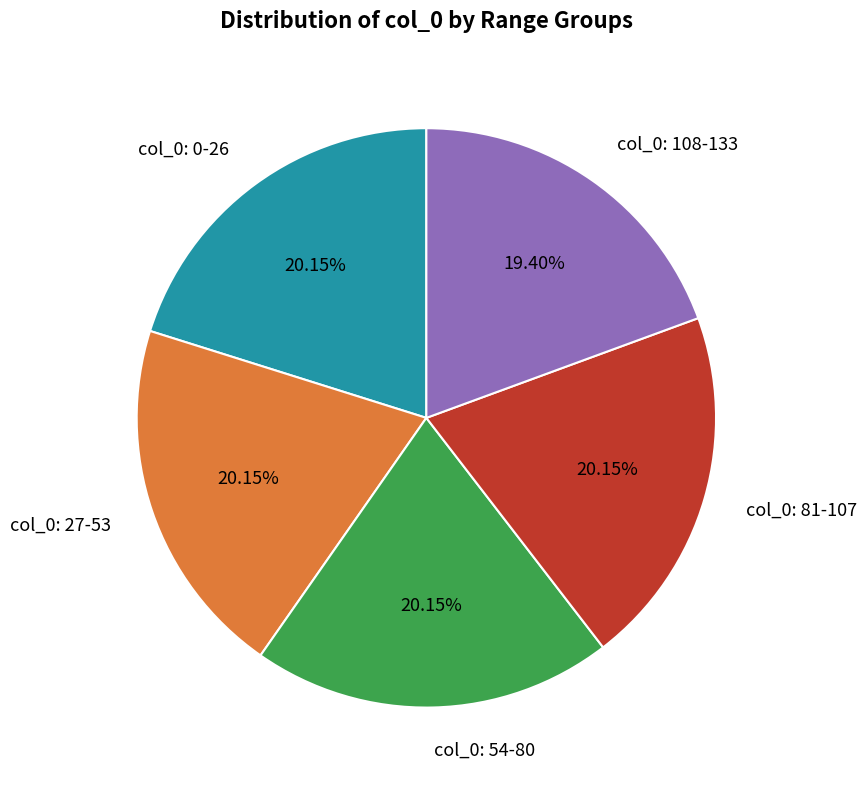

Which has a higher value, col_0: 108-133 or col_0: 81-107?

col_0: 81-107